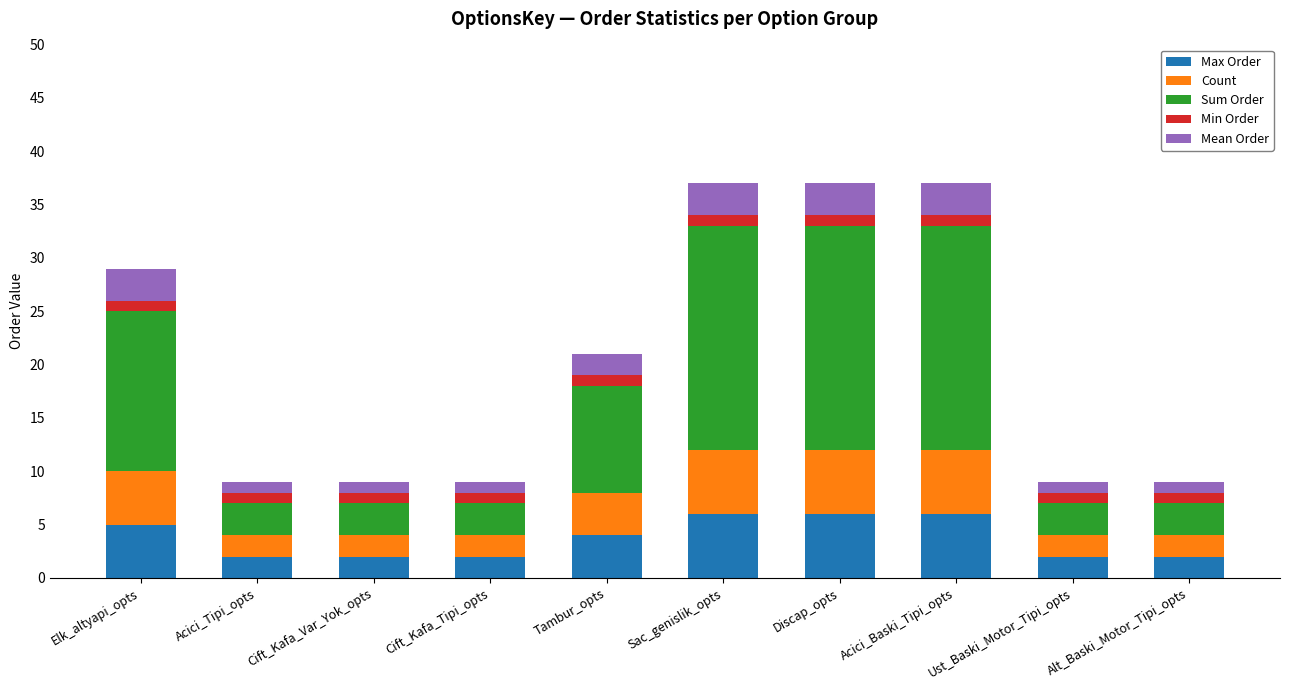

What is the total value across all series at Discap_opts?

37